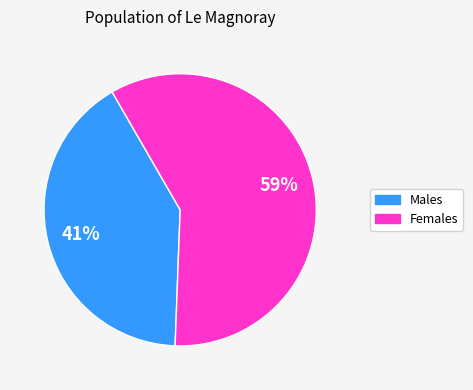

Is Females the majority of the pie?

Yes